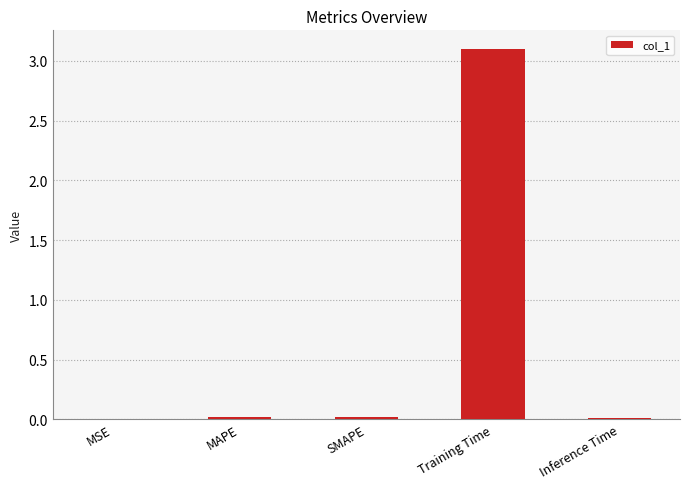

The chart shows a value of 0.0 at MAPE. True or false?

True